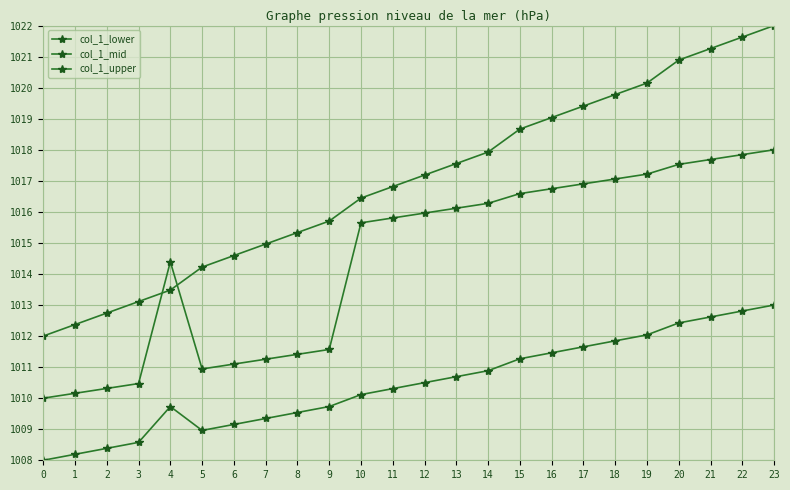

Which series has the largest total across all categories?

col_1_upper